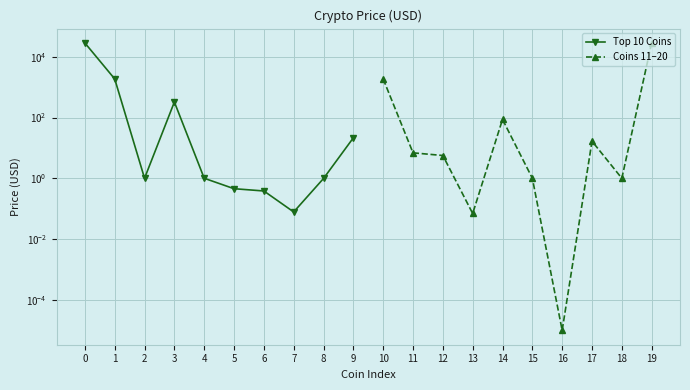

The value of Coins 11–20 at 10 is 382.7. True or false?

False